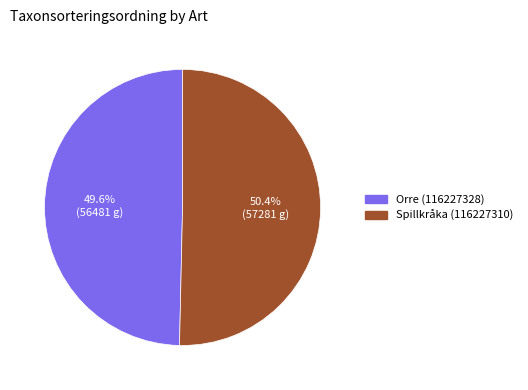

To the nearest percent, what is the average slice percentage?

50%